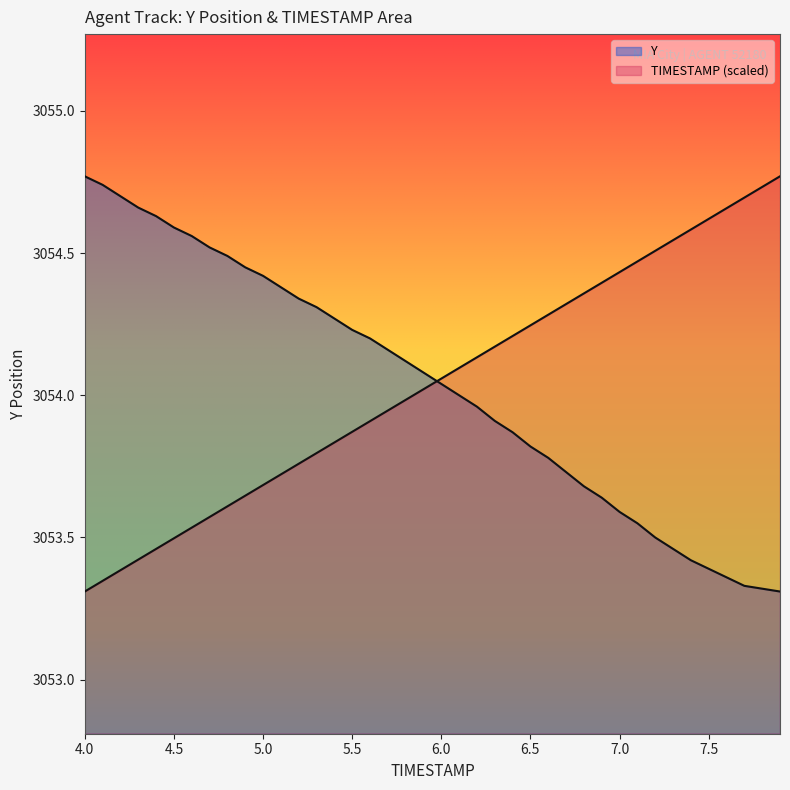

Reading left to right, extract all data points from this chart.

TIMESTAMP: 3053.3	3053.3	3053.4	3053.4	3053.5	3053.5	3053.5	3053.6	3053.6	3053.6	3053.7	3053.7	3053.8	3053.8	3053.8	3053.9	3053.9	3053.9	3054.0	3054.0	3054.1	3054.1	3054.1	3054.2	3054.2	3054.2	3054.3	3054.3	3054.4	3054.4	3054.4	3054.5	3054.5	3054.5	3054.6	3054.6	3054.7	3054.7	3054.7	3054.8
Y: 3054.8	3054.7	3054.7	3054.7	3054.6	3054.6	3054.6	3054.5	3054.5	3054.4	3054.4	3054.4	3054.3	3054.3	3054.3	3054.2	3054.2	3054.2	3054.1	3054.1	3054.0	3054.0	3054.0	3053.9	3053.9	3053.8	3053.8	3053.7	3053.7	3053.6	3053.6	3053.6	3053.5	3053.5	3053.4	3053.4	3053.4	3053.3	3053.3	3053.3